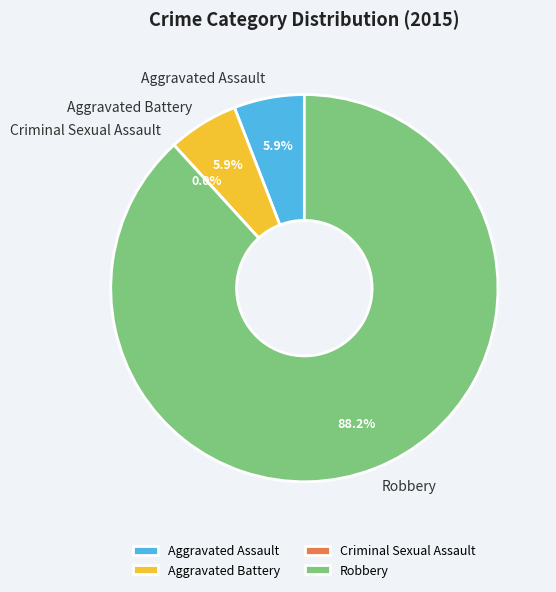

True or false: Robbery accounts for 88% of the total.

True